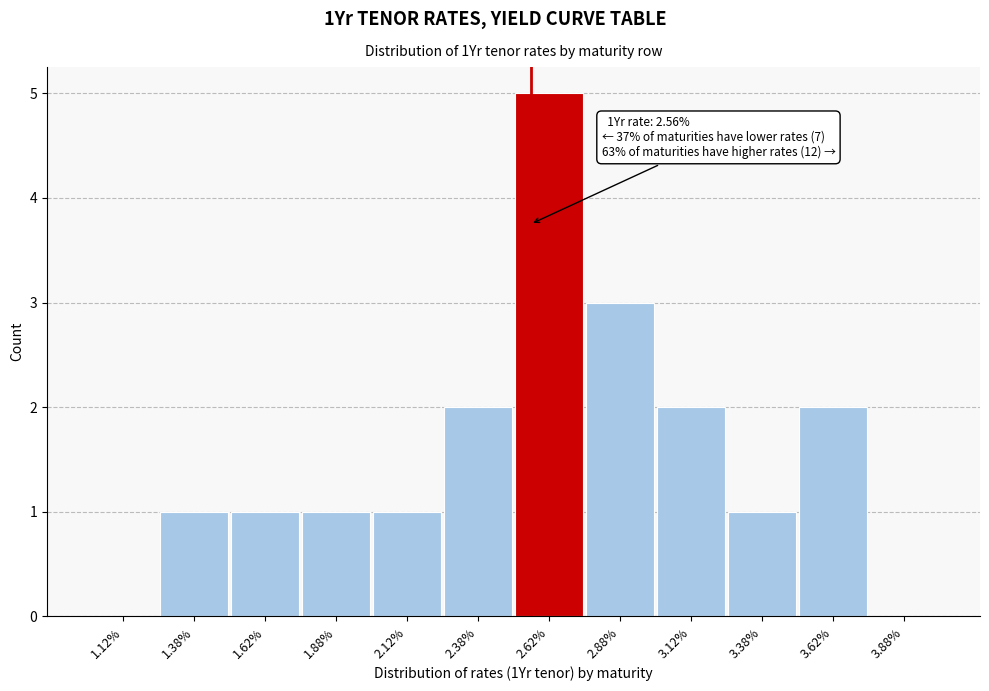

Over which range of the x-axis is the bar tallest?

2.50 to 2.75